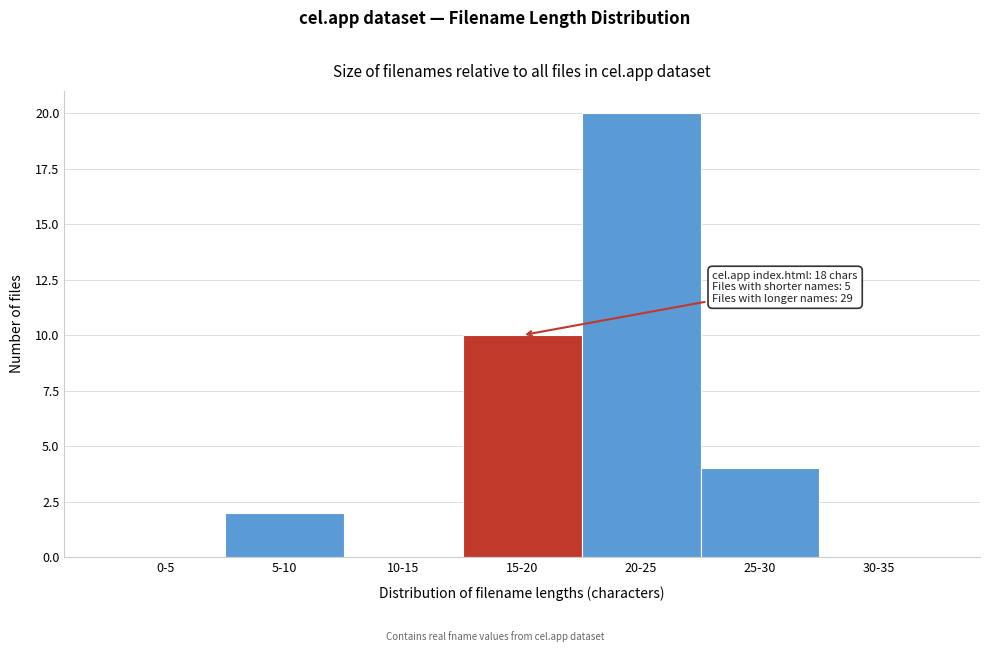

Reading left to right, list all the values displayed in this chart.

0-5=0	5-10=2	10-15=0	15-20=10	20-25=20	25-30=4	30-35=0